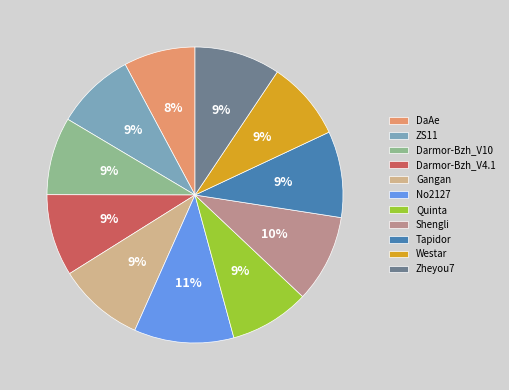

To the nearest percent, what is the average slice percentage?

9%